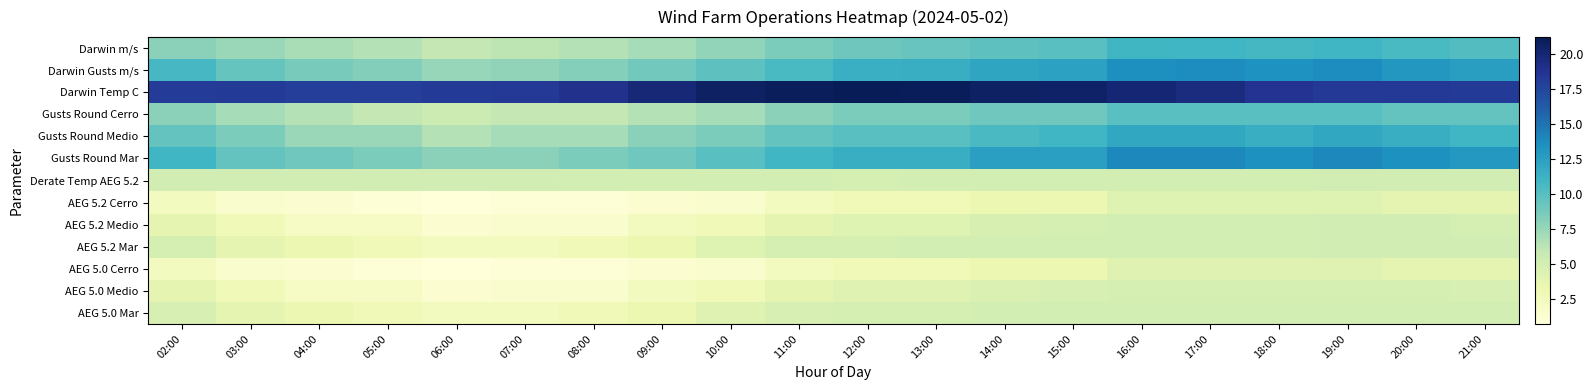

Which series changed the most between 07:00 and 19:00?

Gusts Round Mar